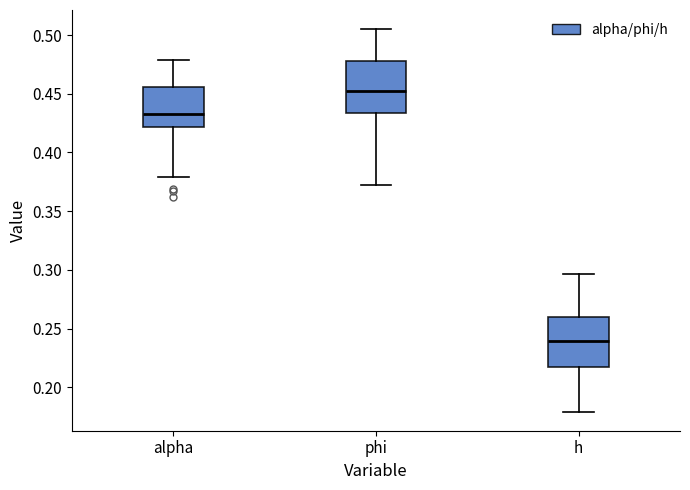

Which box has the lowest median line?

h